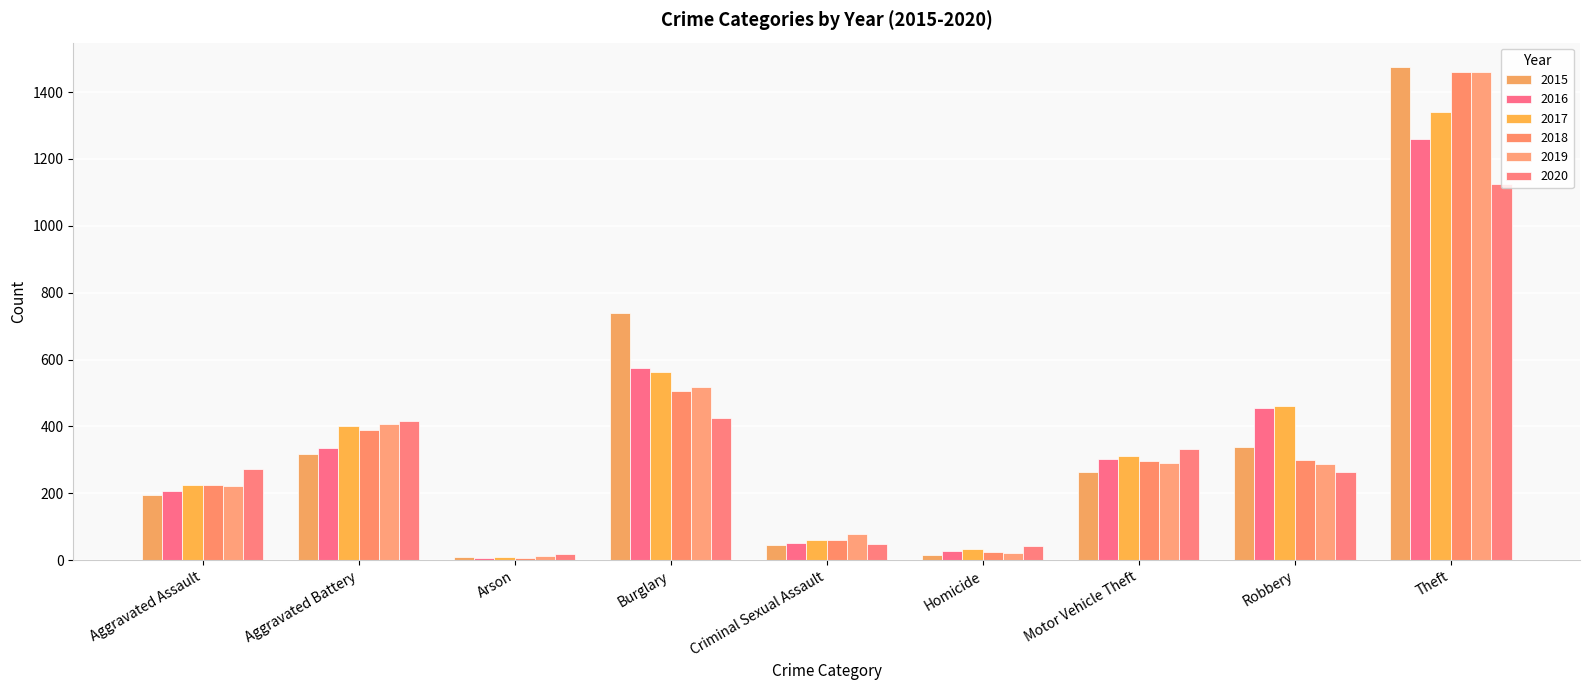

What is the difference between the 2019 values at Motor Vehicle Theft and Homicide?

268